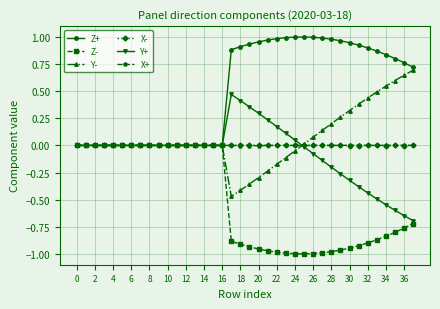

Count the number of data series in this chart.

6